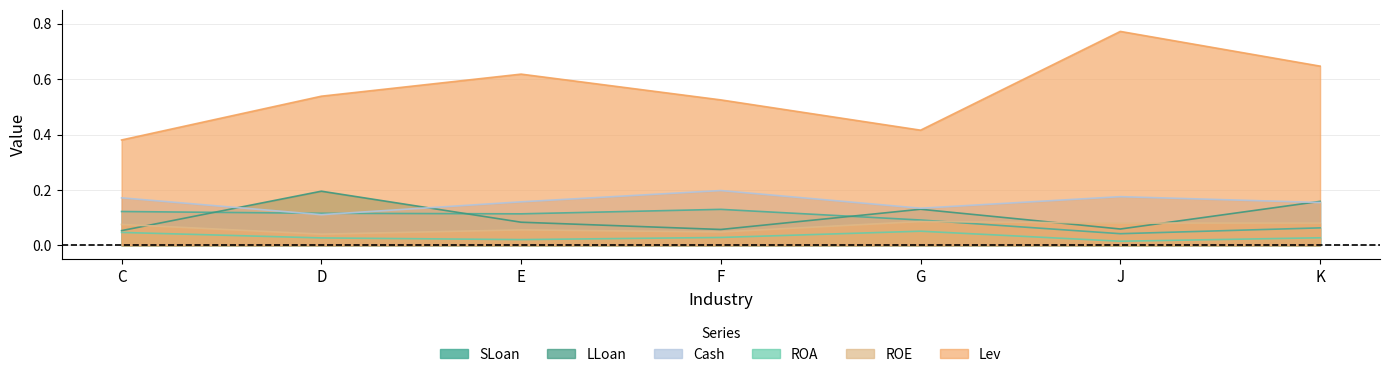

Reading left to right, transcribe all the data shown in this chart.

SLoan: 0.1	0.1	0.1	0.1	0.1	0.0	0.1
LLoan: 0.1	0.2	0.1	0.1	0.1	0.1	0.2
Lev: 0.4	0.5	0.6	0.5	0.4	0.8	0.6
Cash: 0.2	0.1	0.2	0.2	0.1	0.2	0.2
ROA: 0.0	0.0	0.0	0.0	0.1	0.0	0.0
ROE: 0.1	0.0	0.1	0.0	0.1	0.1	0.1